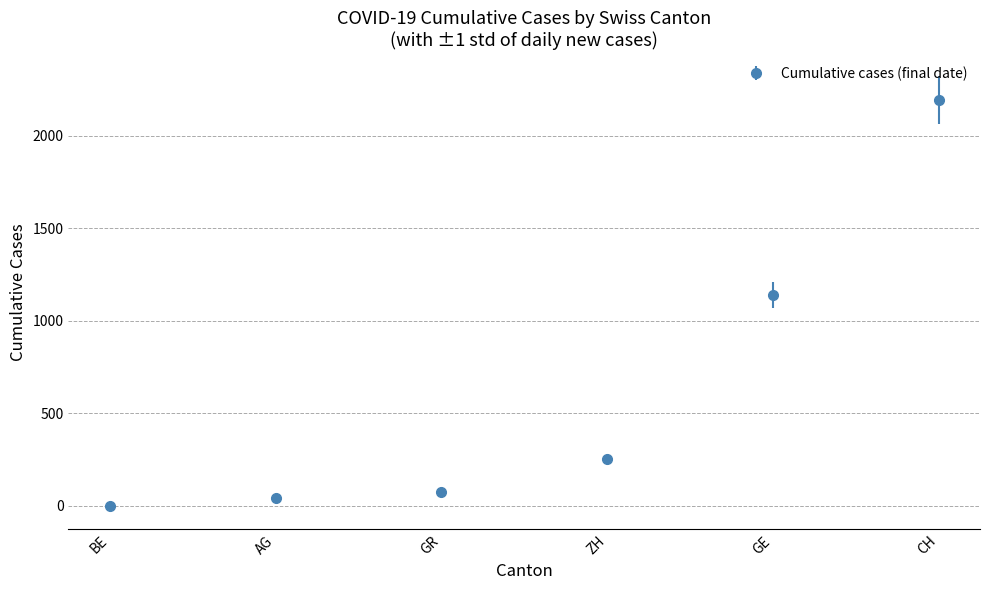

Between ZH and GR, which is larger?

ZH